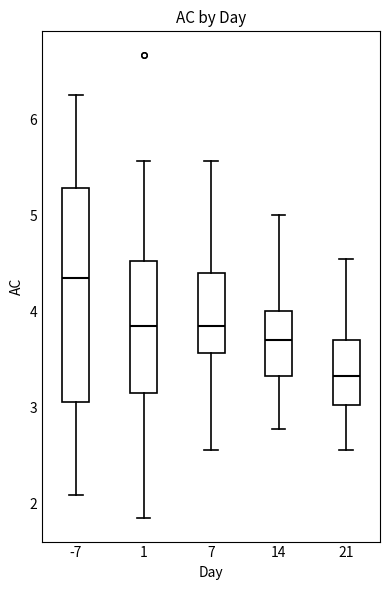

Reading left to right, transcribe this box plot: for each box, give where its median line is, the range the box spans, and where its two whiskers end, as read against the y-axis. The values are not printed on the chart, so give them approximately, as read against the axis.

-7: median 4.4, box 3.1 to 5.3, whiskers 2.1 to 6.3
1: median 3.9, box 3.2 to 4.5, whiskers 1.9 to 5.6
7: median 3.9, box 3.6 to 4.4, whiskers 2.6 to 5.6
14: median 3.7, box 3.3 to 4.0, whiskers 2.8 to 5.0
21: median 3.3, box 3.0 to 3.7, whiskers 2.6 to 4.6